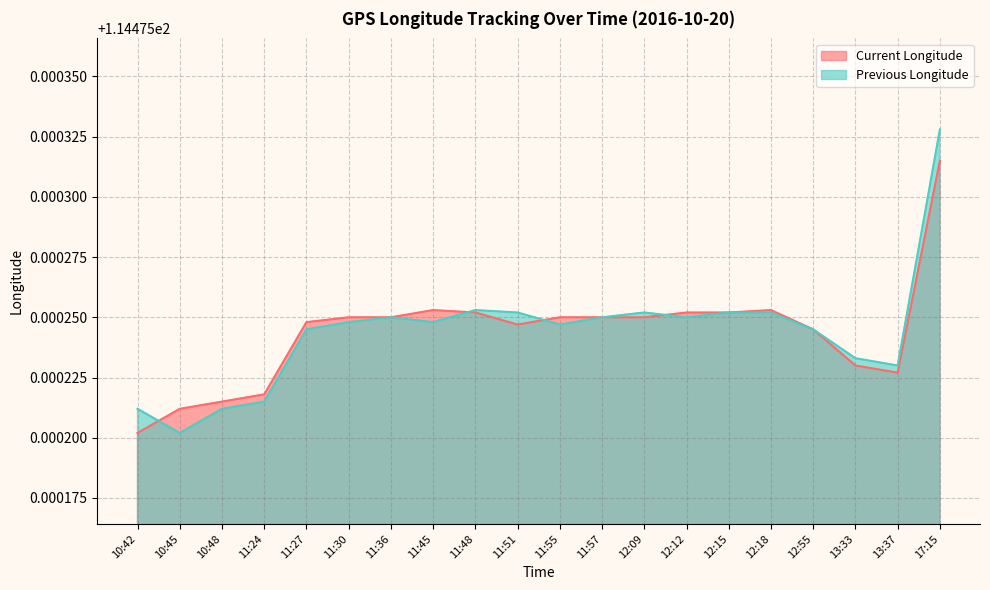

What is the smallest value displayed?

114.5